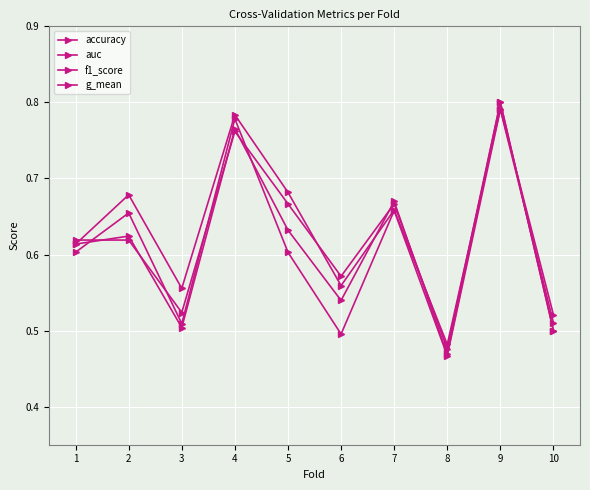

How many categories are shown in the chart?

10